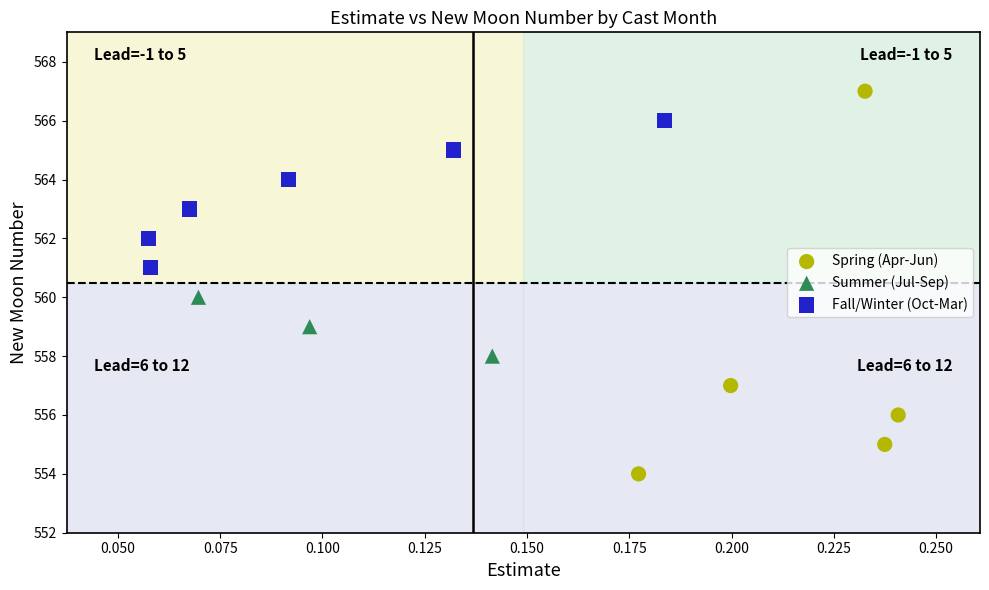

Which series reaches the minimum Y coordinate?

Spring (Apr-Jun)